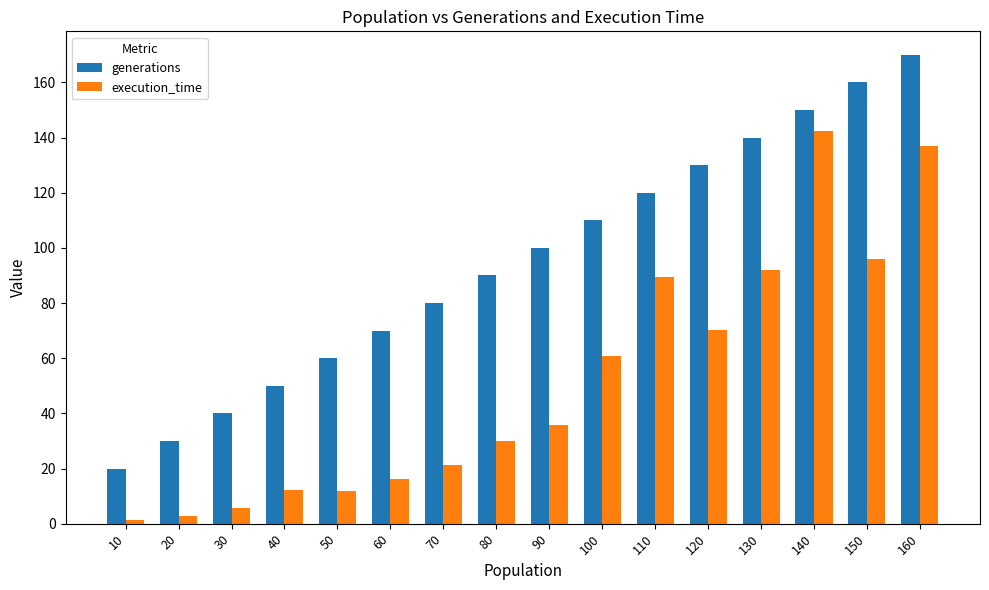

True or false: generations has a value of 92.5 at 150.

False